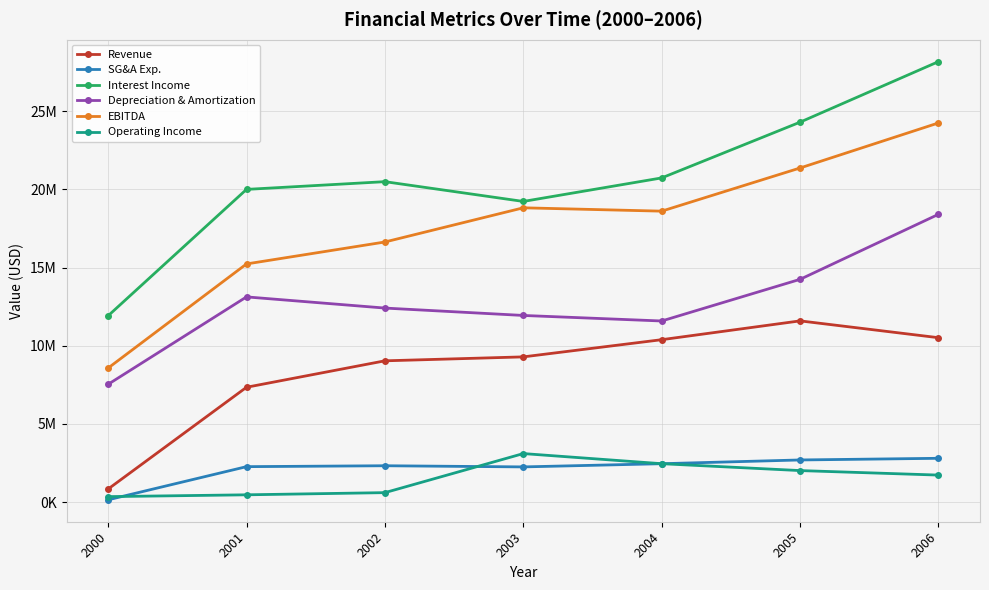

Is this an area chart (filled region under the line)?

No